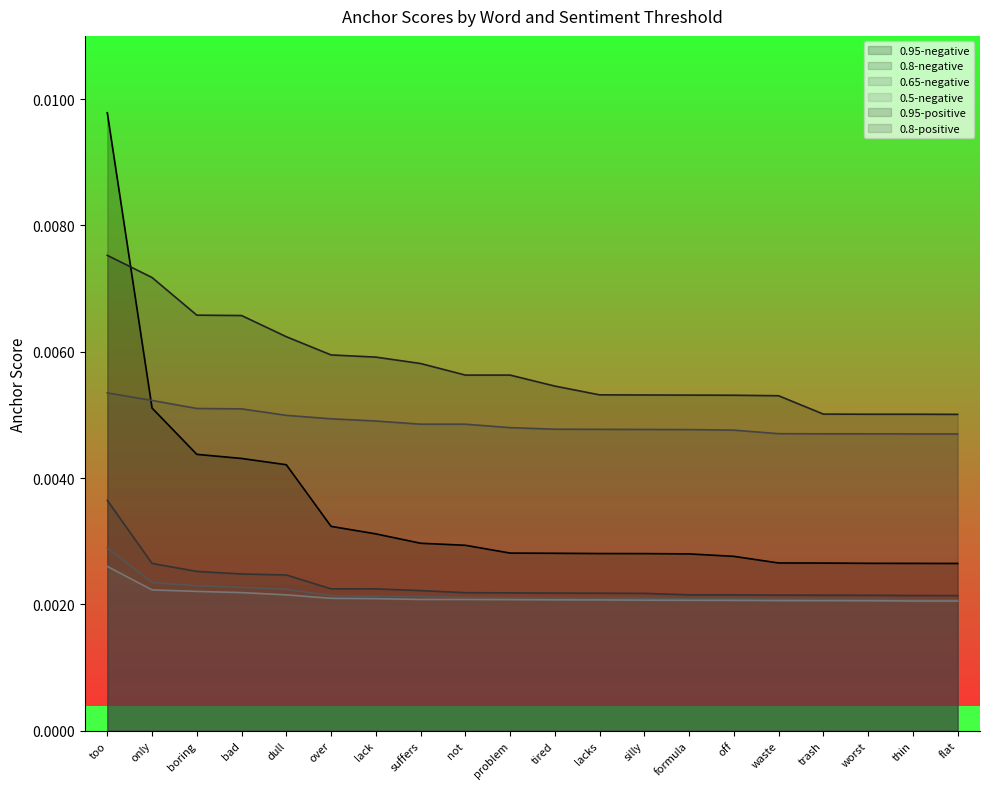

Which label corresponds to the largest value in the chart?

too